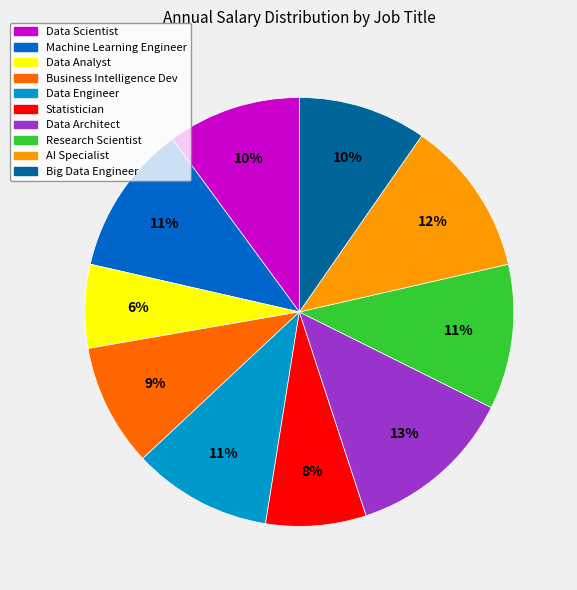

True or false: Business Intelligence Dev accounts for 24% of the total.

False